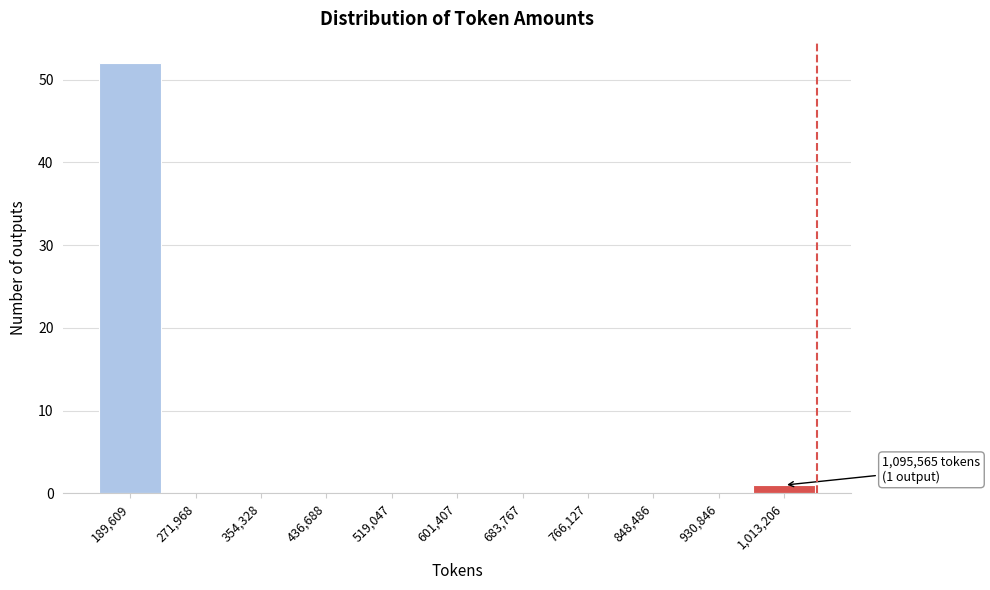

Reading left to right, what are all the values shown in this chart?

189,609=52	271,968=0	354,328=0	436,688=0	519,047=0	601,407=0	683,767=0	766,127=0	848,486=0	930,846=0	1,013,206=1